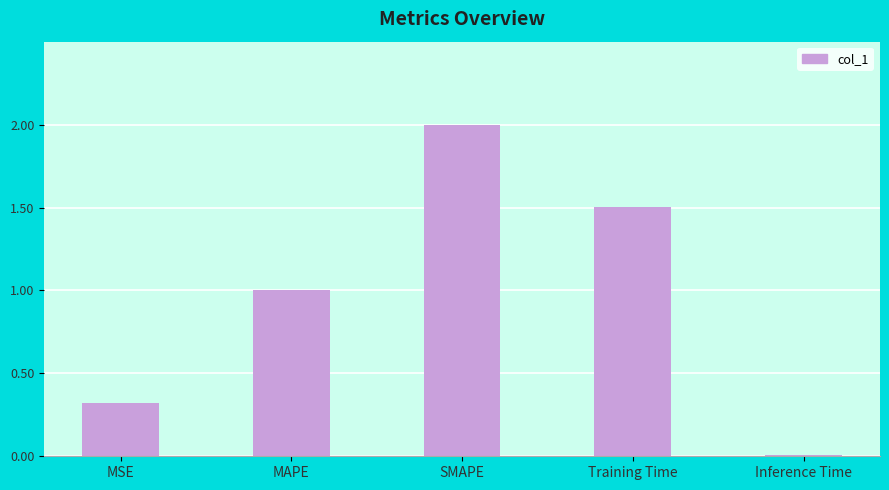

What is the change in value from SMAPE to Training Time?

-0.5